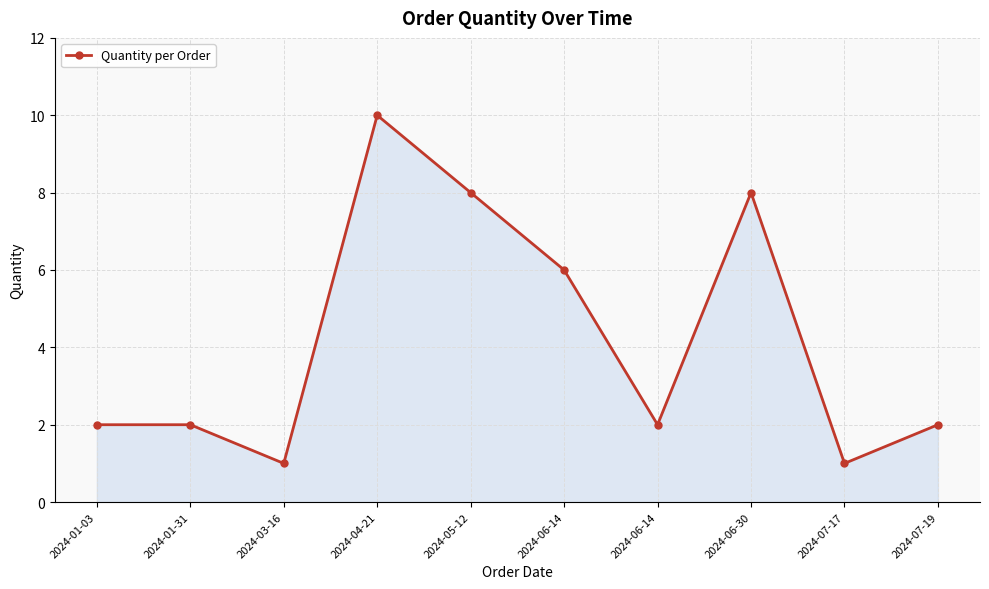

Count the number of data series in this chart.

1